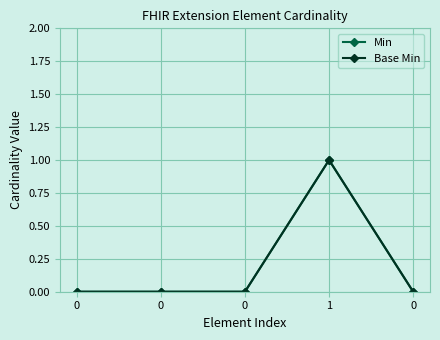

At 0, list the series in order from smallest to largest.

Min, Base Min